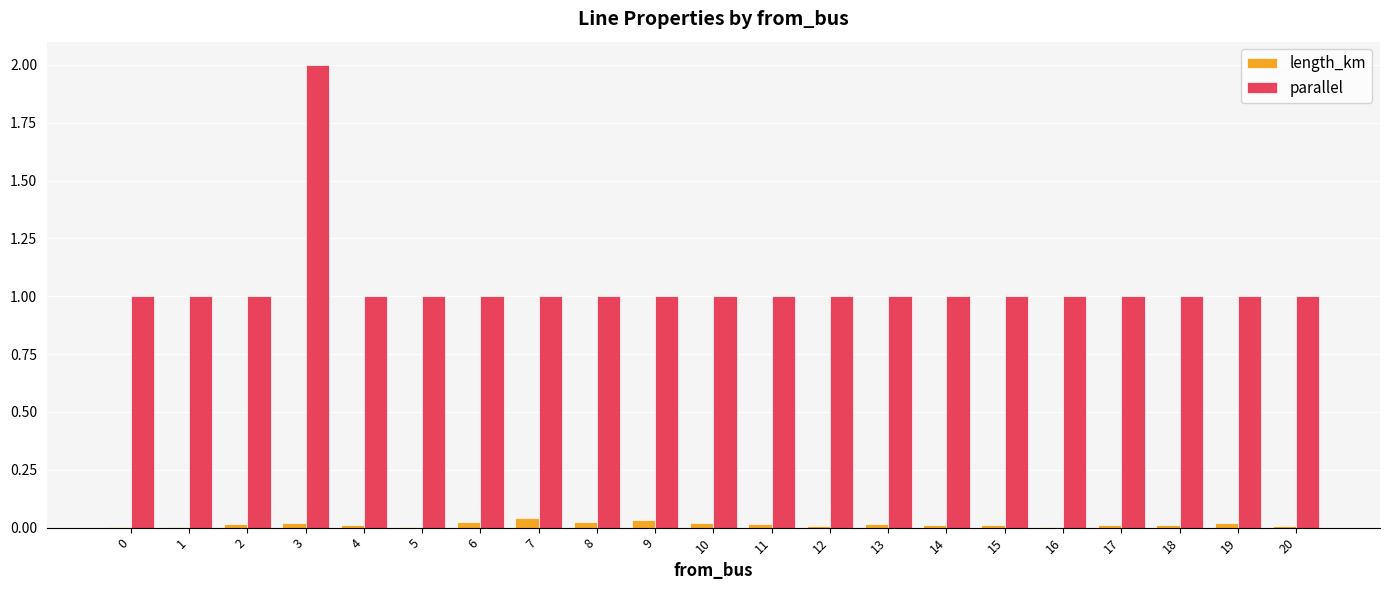

The value of parallel at 18 is 1.0. True or false?

True